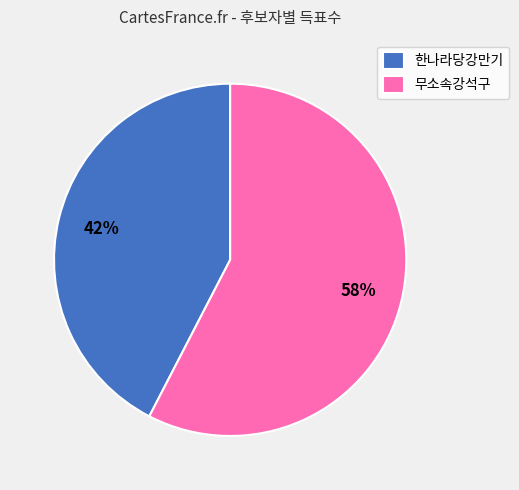

To the nearest percent, what is the average slice percentage?

50%